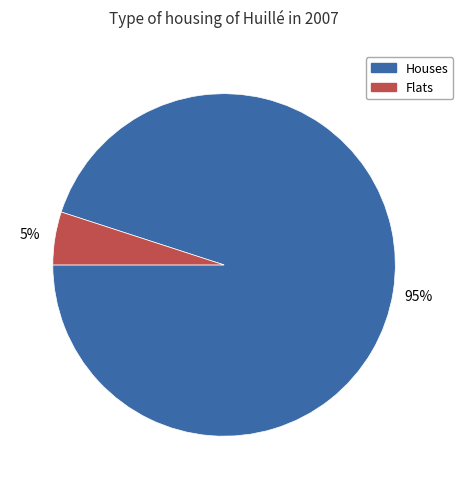

Which has a higher value, Houses or Flats?

Houses